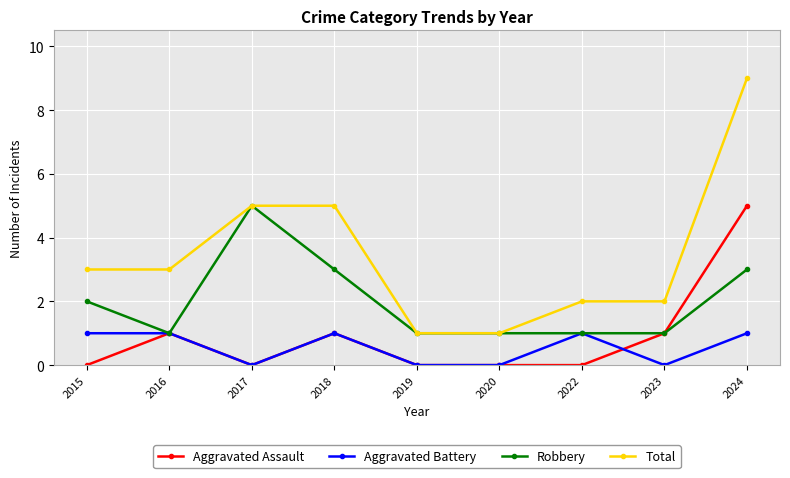

Reading right to left, what are all the values shown in this chart?

Aggravated Assault: 5	1	0	0	0	1	0	1	0
Aggravated Battery: 1	0	1	0	0	1	0	1	1
Robbery: 3	1	1	1	1	3	5	1	2
Total: 9	2	2	1	1	5	5	3	3